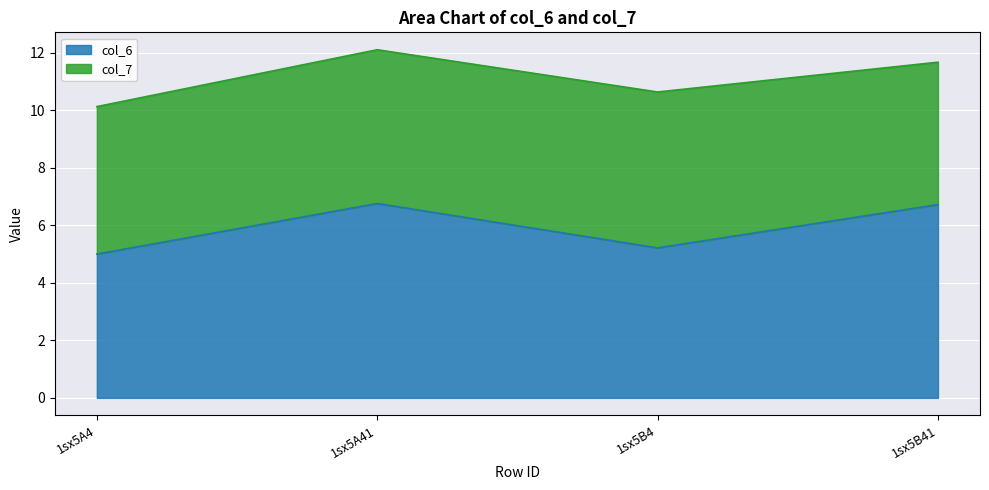

Rank the categories by value from lowest to highest.

1sx5A4, 1sx5B4, 1sx5B41, 1sx5A41